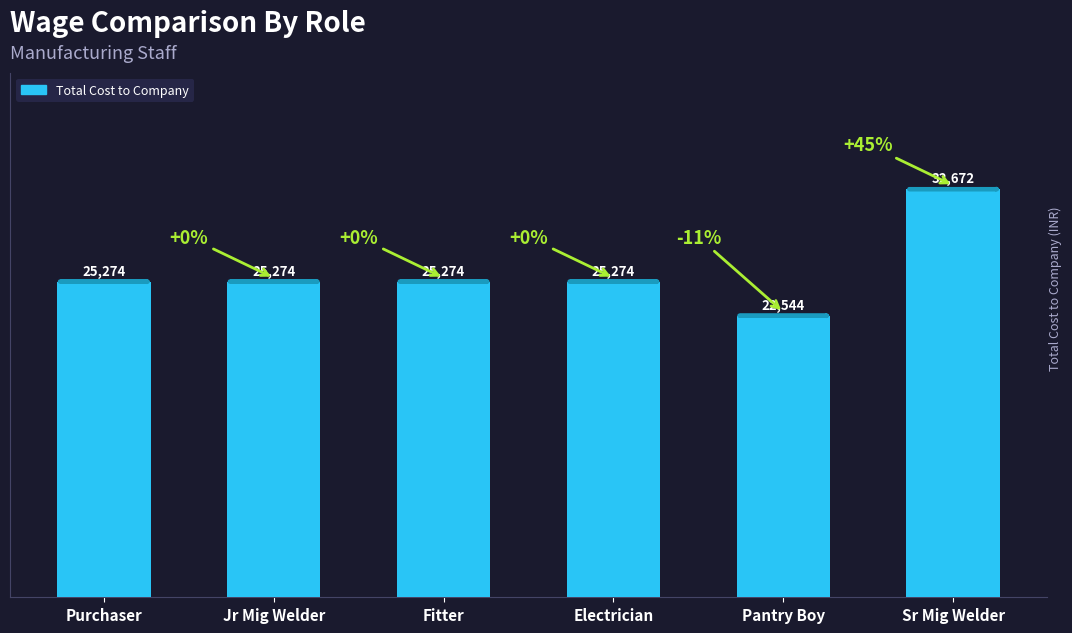

What is the average value?

26052.0